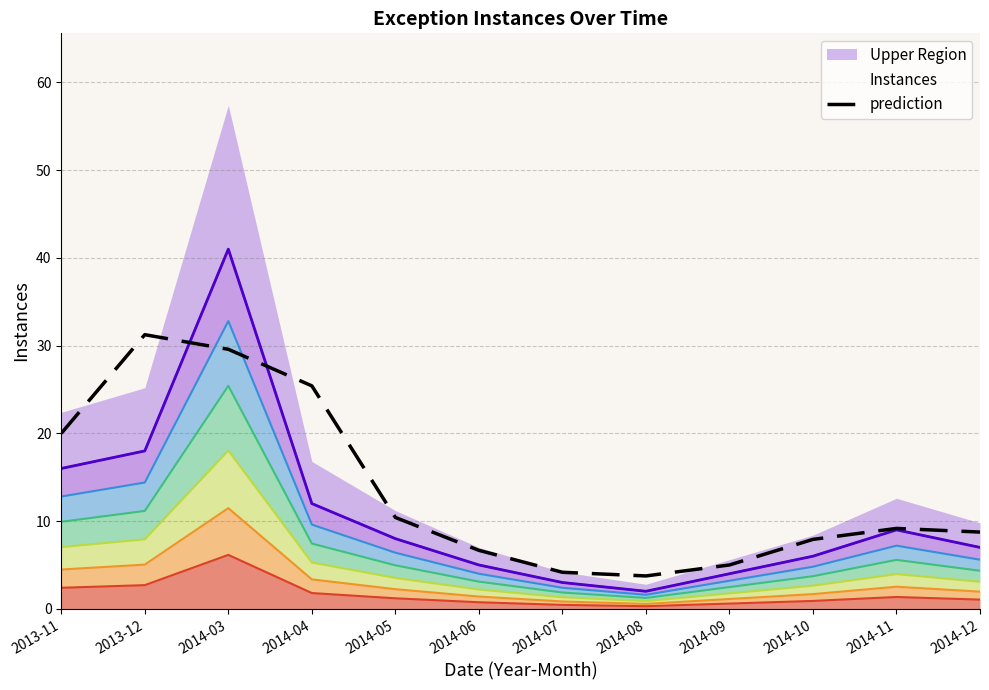

What is the sum of the values at 2014-06 and 2014-07?

10.8